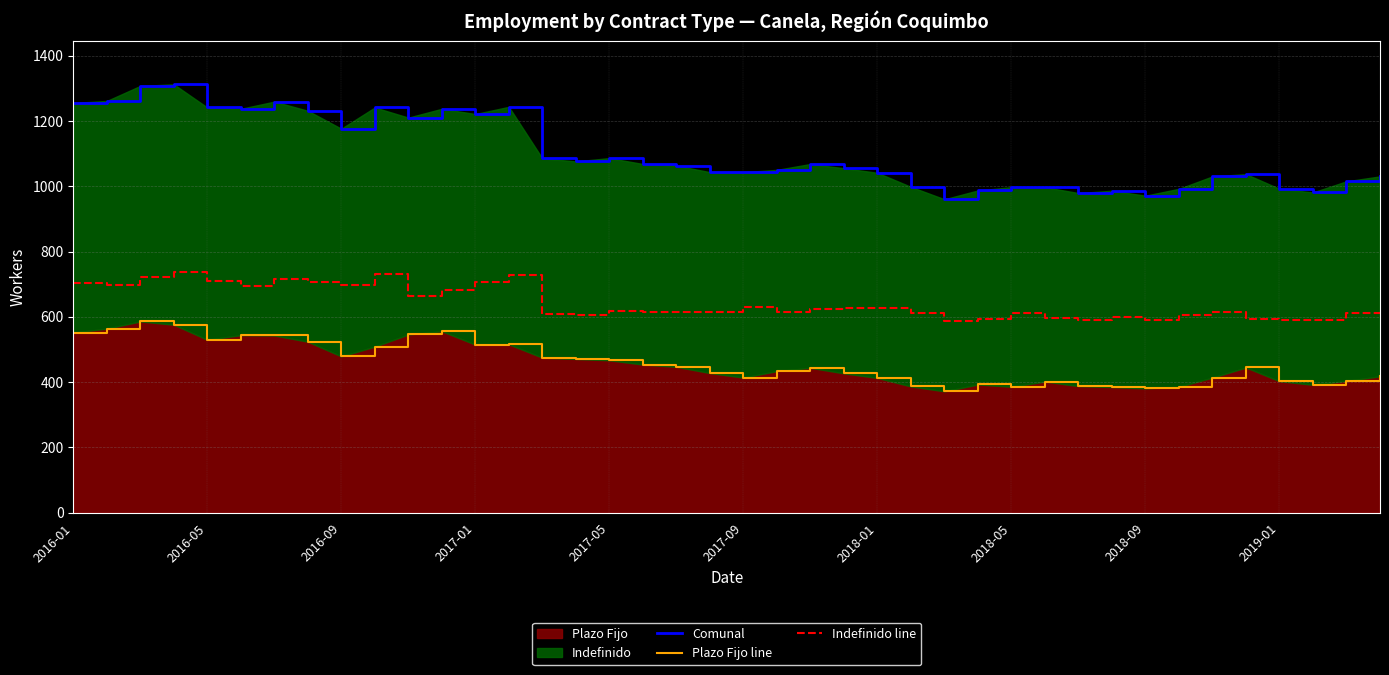

The Indefinido line series shows 964 at 2017-09. True or false?

False